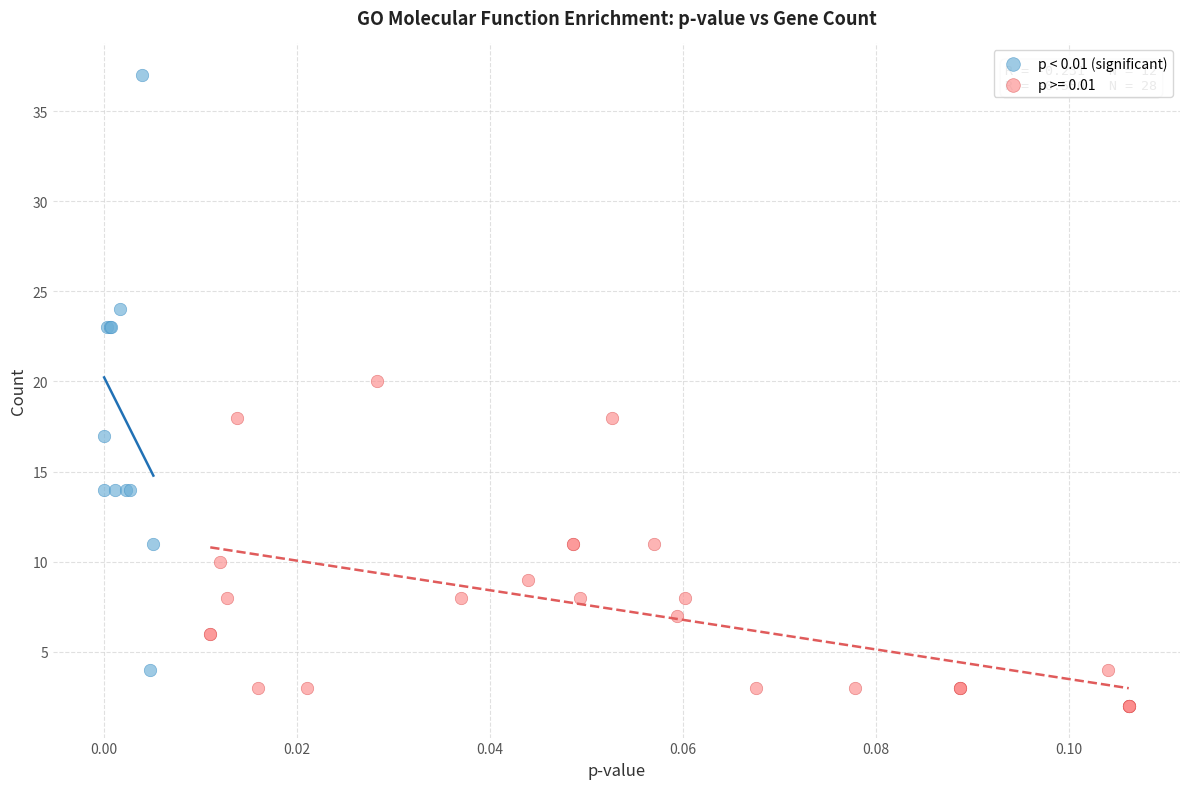

Which series has the widest spread of Y values?

p < 0.01 (significant)